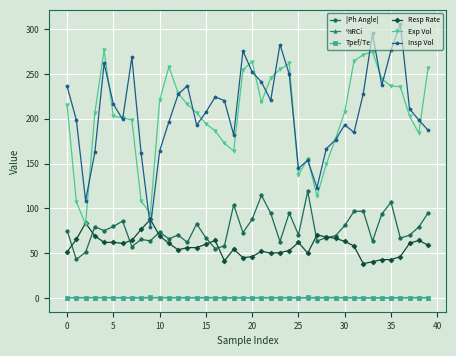

Which series has the largest range (max minus min)?

Insp Vol